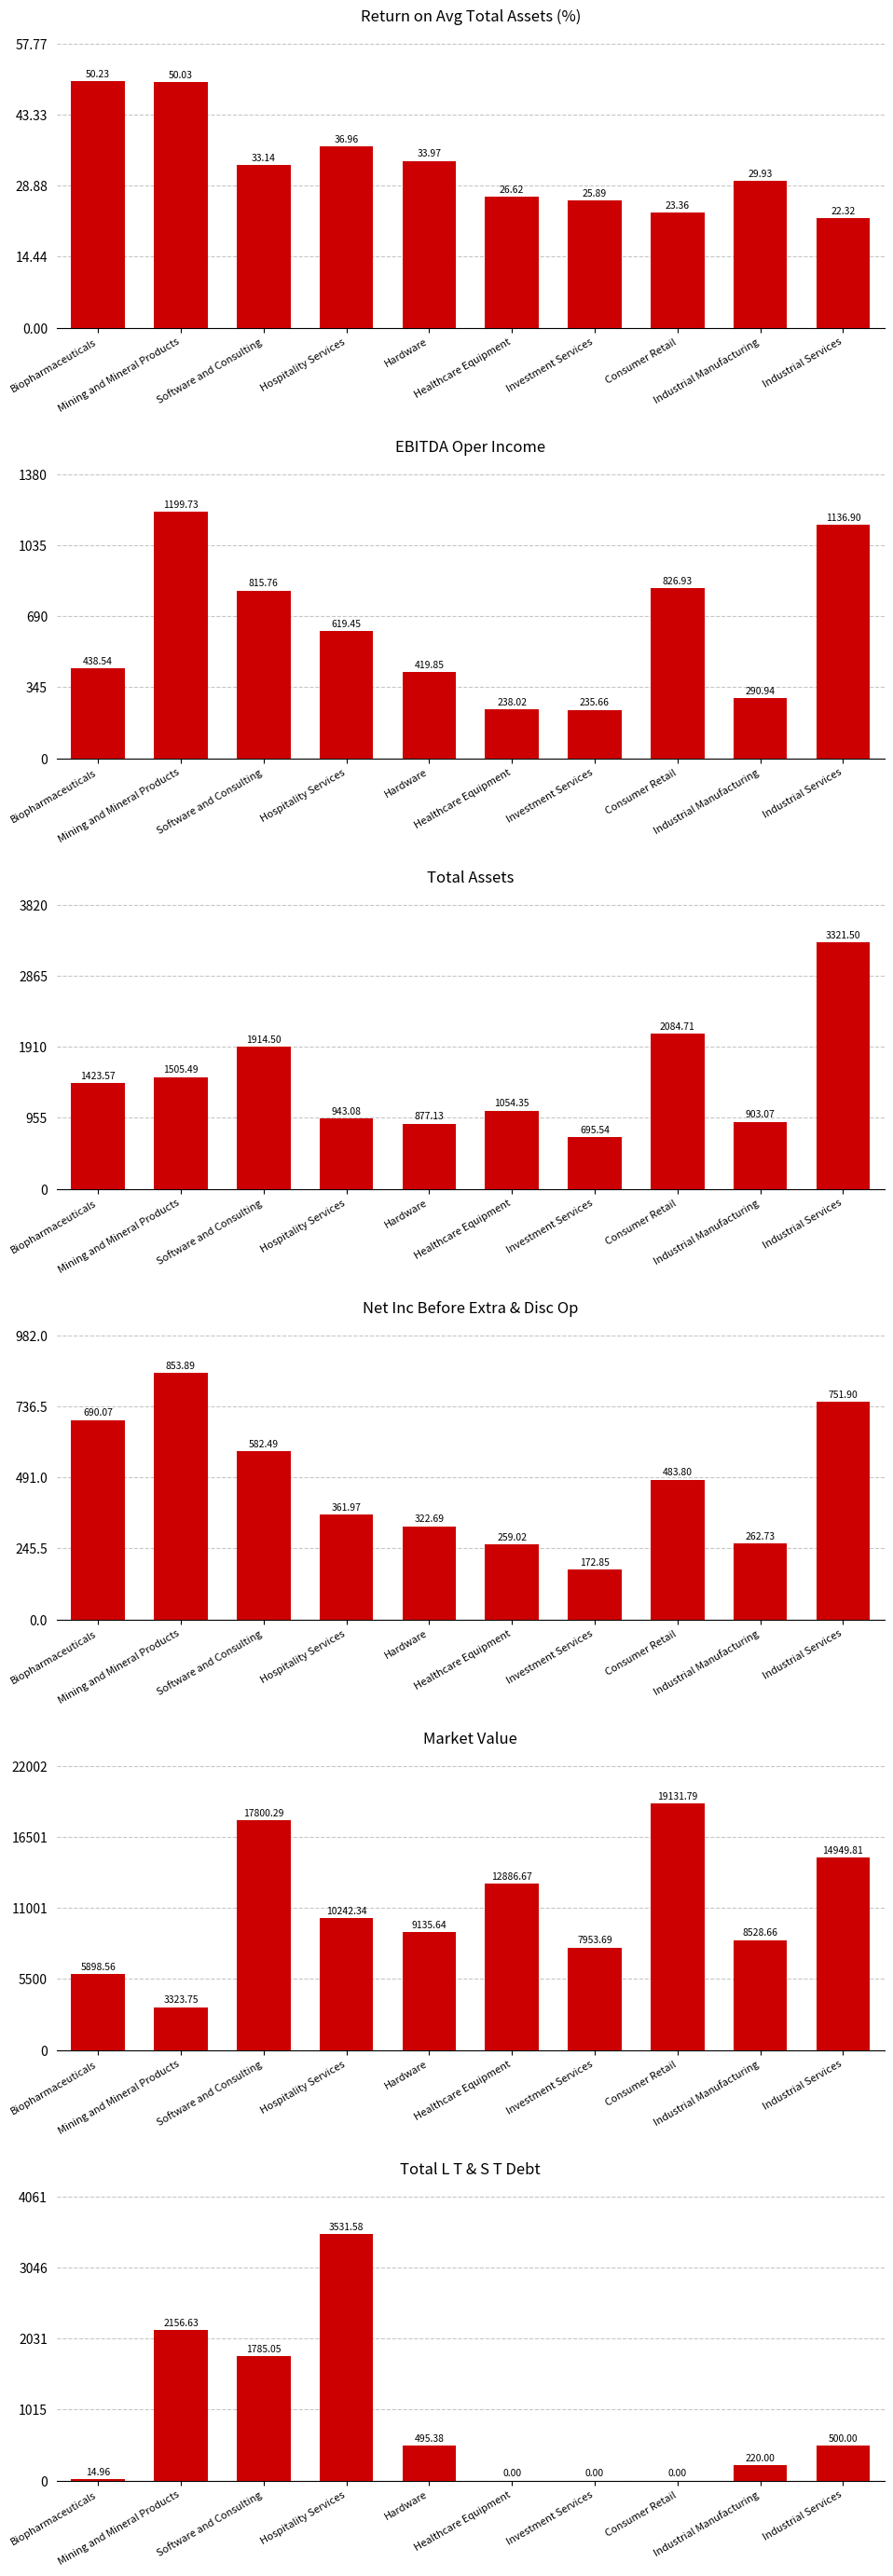

What are all the series names shown in the legend?

Return on Avg Total Assets, EBITDA Oper Income, Total Assets, Net Inc Before Extra & Disc Op, Market Value, Total L T & S T Debt